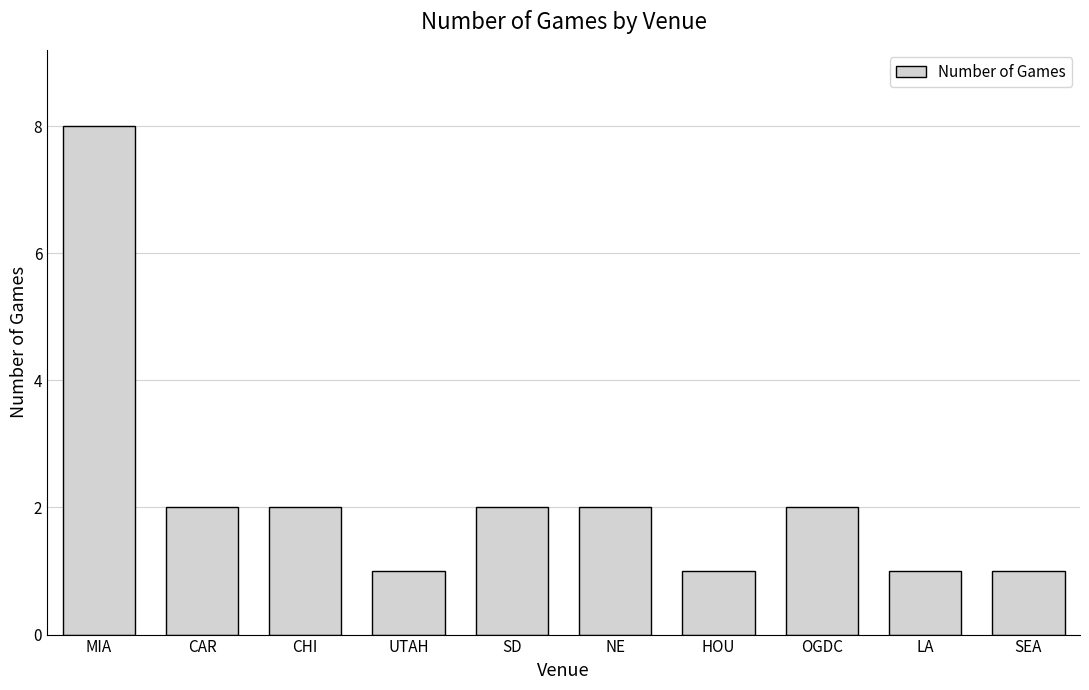

Approximately how many times larger is the value at MIA compared to OGDC?

4.0